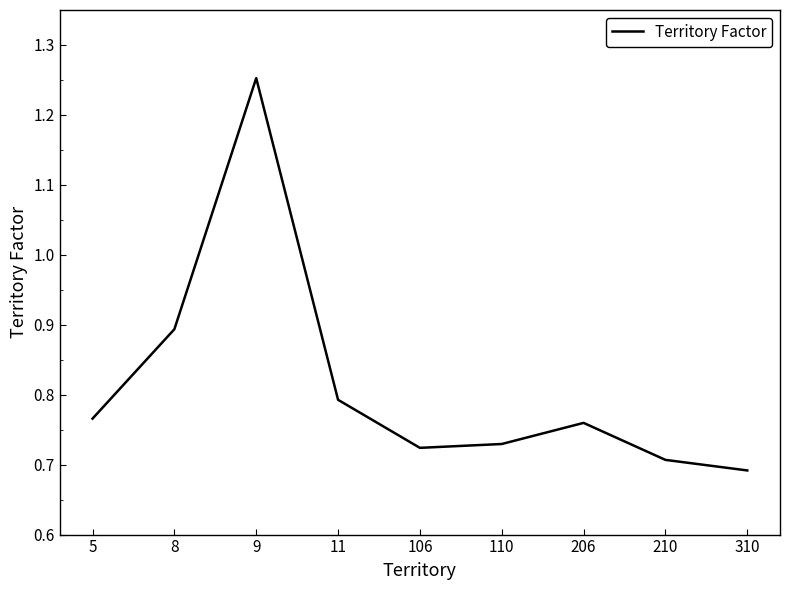

What is the change in value from 8 to 106?

-0.2